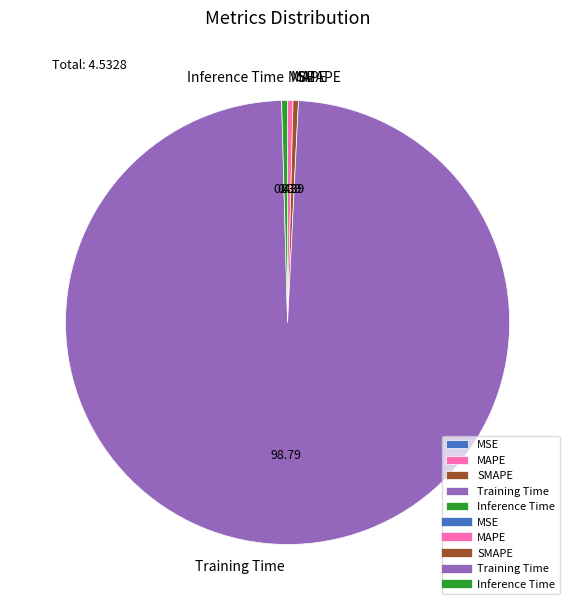

Combined, do Inference Time and MAPE account for over 50%?

No